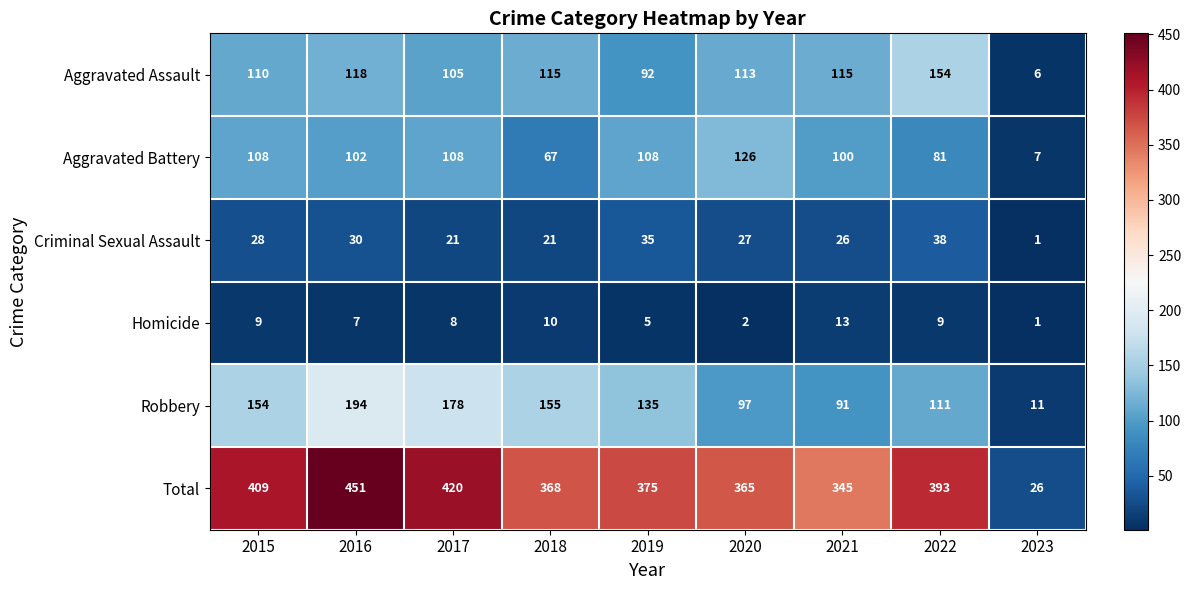

The Aggravated Battery series shows 81 at 2022. True or false?

True